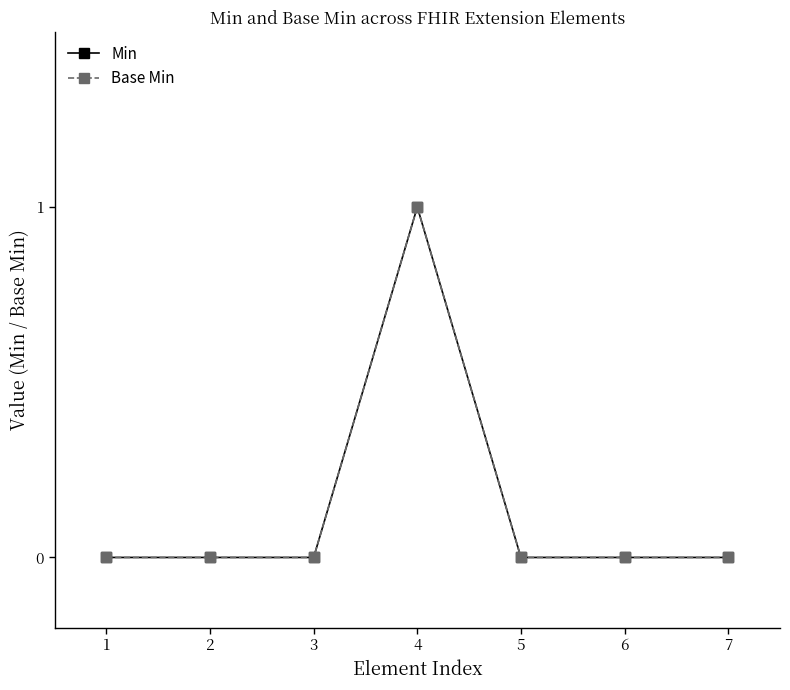

At which label is Min closest to 0?

1